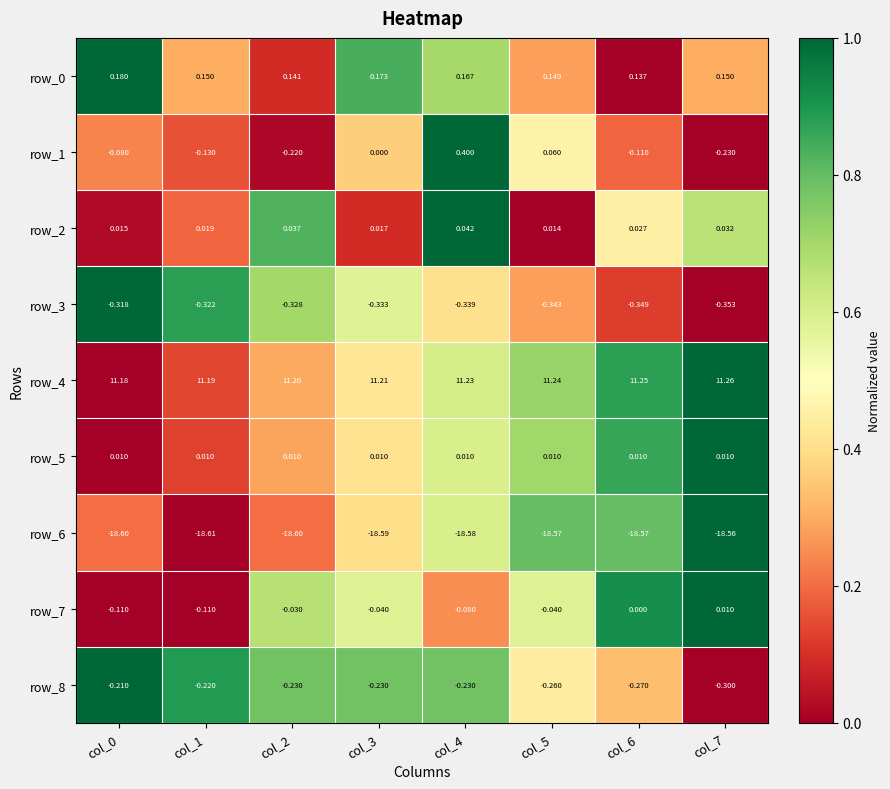

Is the value of row_8 at col_3 greater than the value of row_1 at col_5?

No